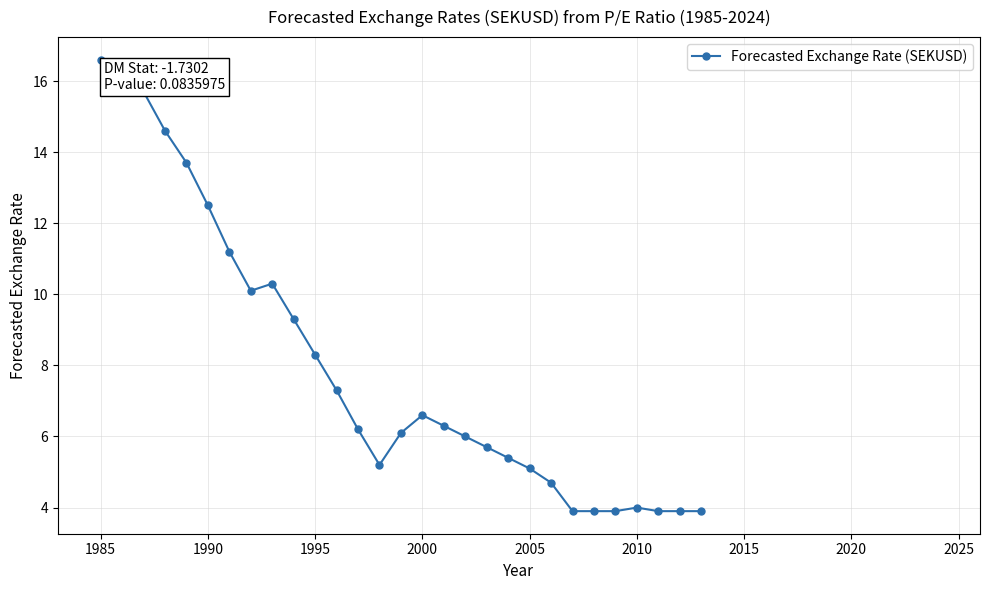

What is the difference between the maximum and minimum values?

12.7